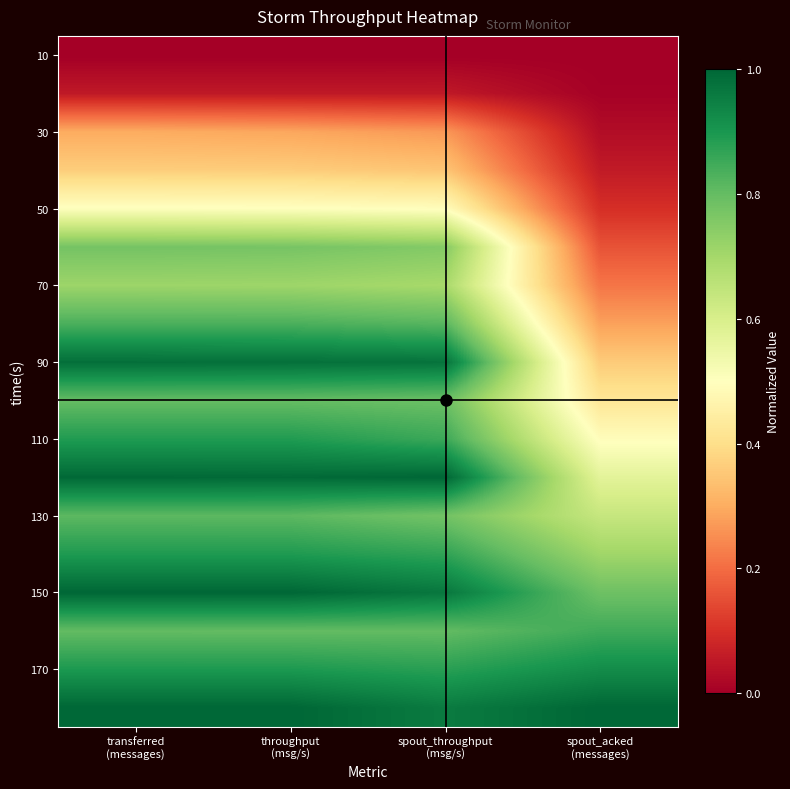

What is the spread (max minus min) of values at spout_acked
(messages)?

1.0